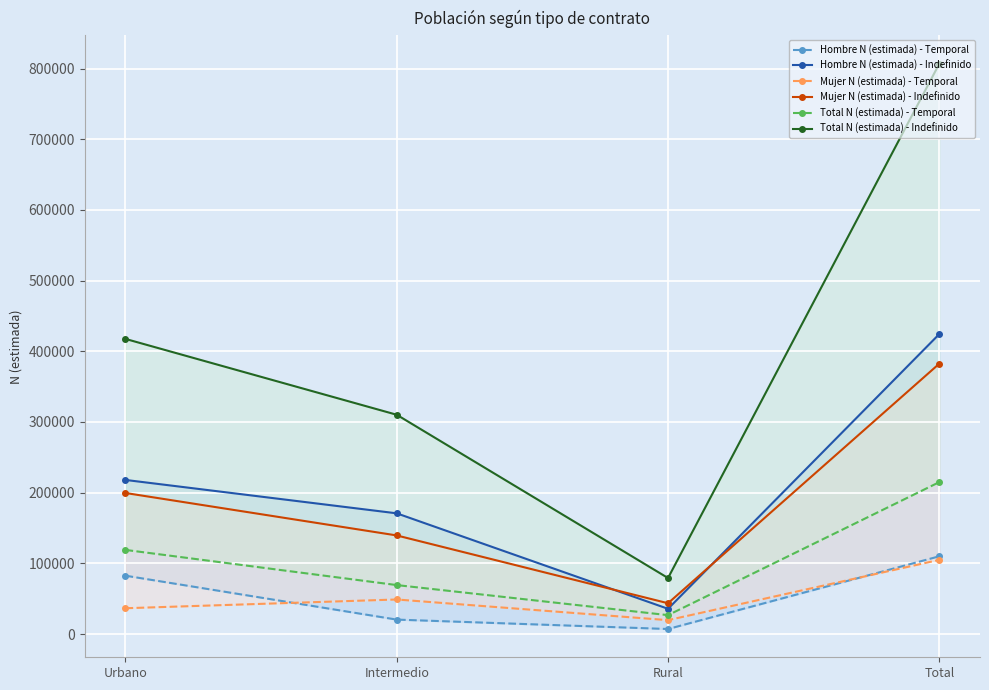

What is the minimum value shown in the chart?

7071